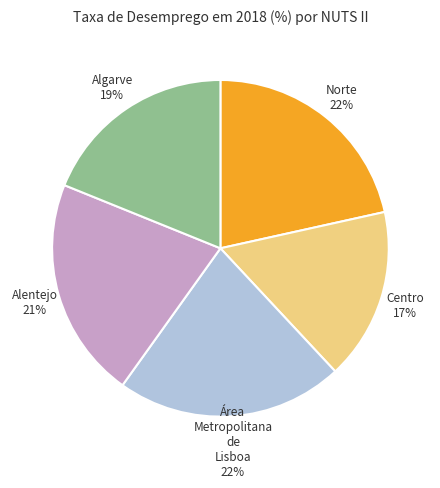

What is the ratio of the value at Algarve to the value at Centro?

1.1